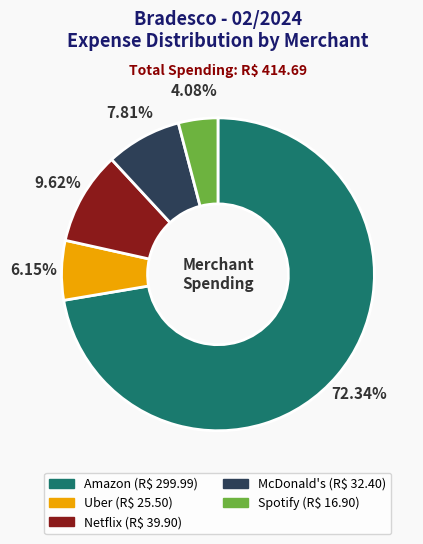

Does any single category account for the majority?

Yes